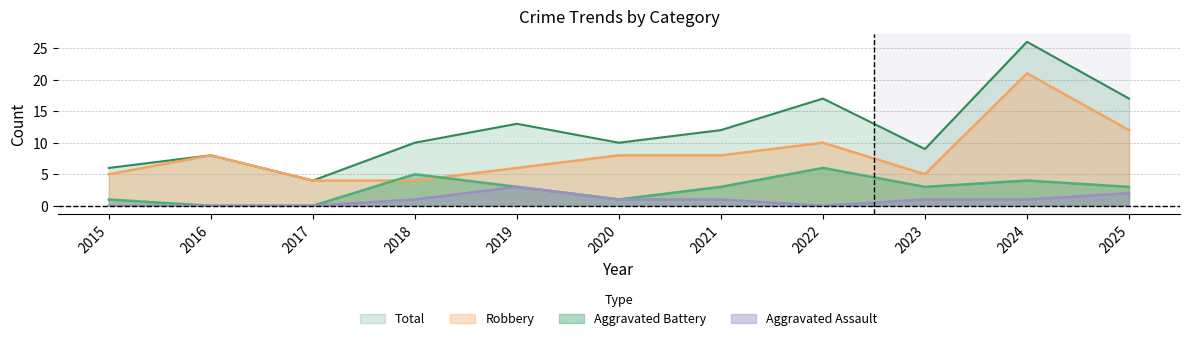

Reading left to right, extract all data points from this chart.

Aggravated Assault: 0	0	0	1	3	1	1	0	1	1	2
Aggravated Battery: 1	0	0	5	3	1	3	6	3	4	3
Robbery: 5	8	4	4	6	8	8	10	5	21	12
Total: 6	8	4	10	13	10	12	17	9	26	17